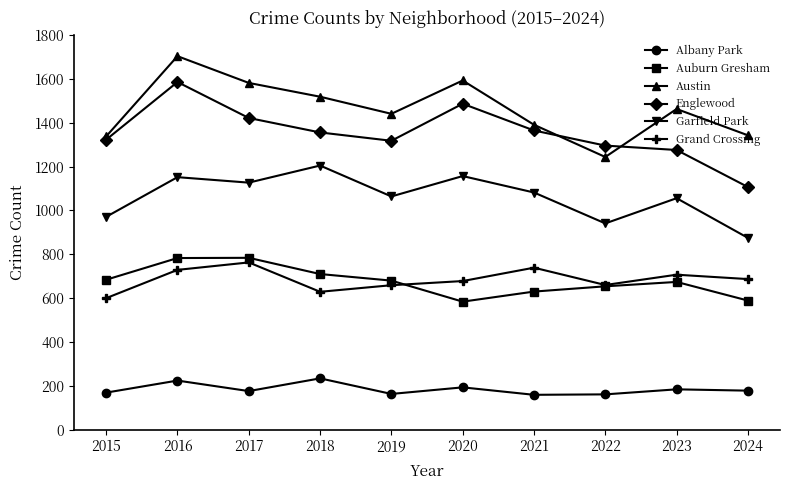

At how many categories does at least one series exceed 353?

10